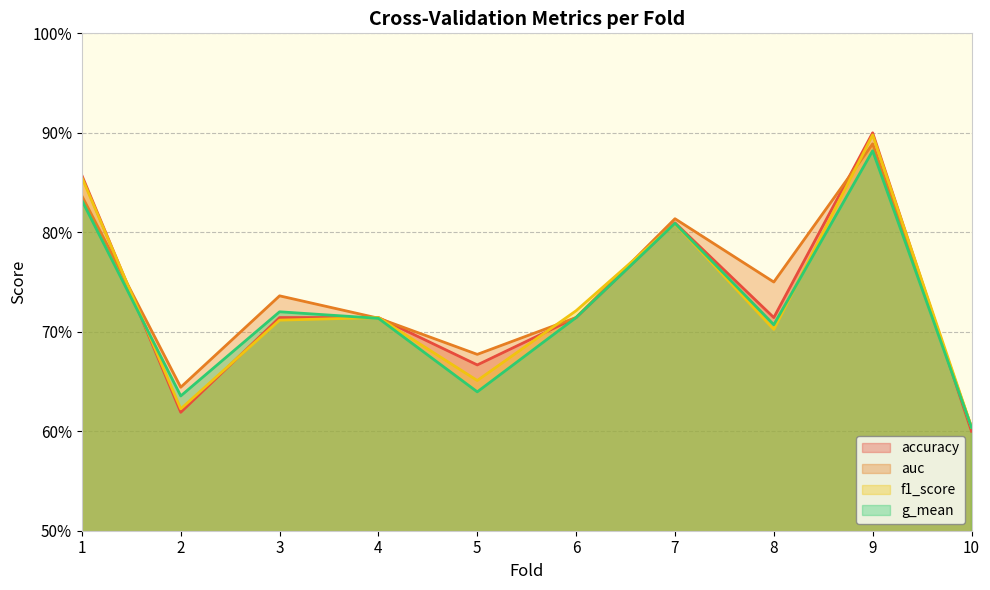

Which series ends up on top after the final intersection of accuracy and auc?

auc